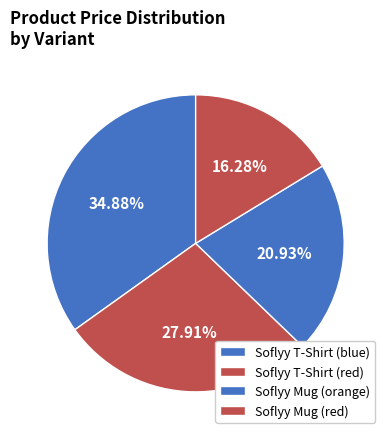

What percentage is the Soflyy T-Shirt (blue) slice, to the nearest percent?

35%